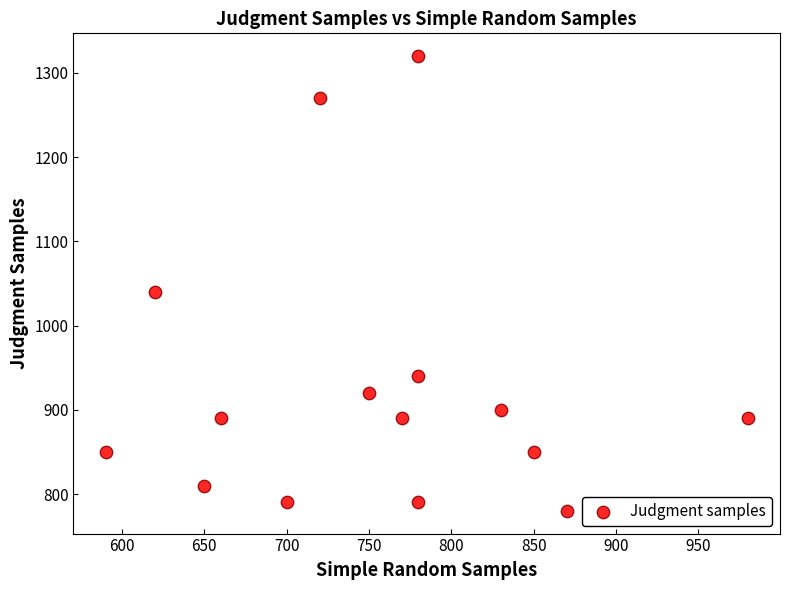

What is the range of Y values (max minus min)?

540